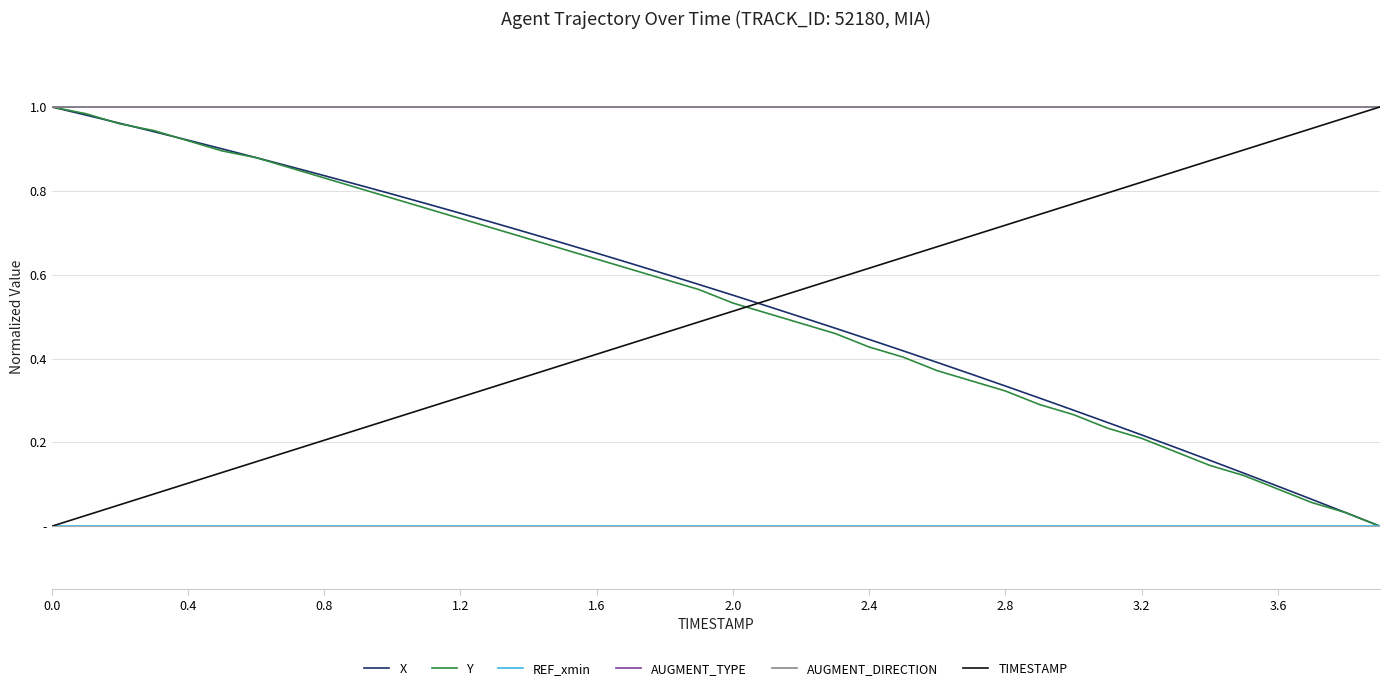

What is the value of the AUGMENT_DIRECTION point at the 36th from the left?

1.0